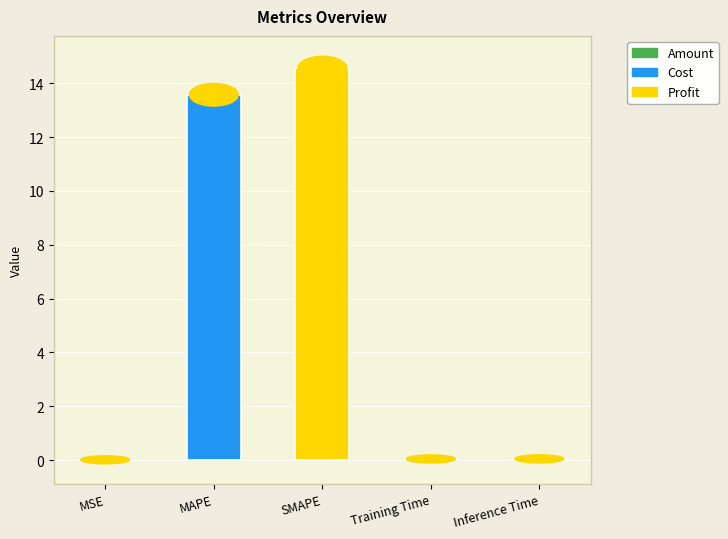

At which label is the value closest to 7?

MAPE